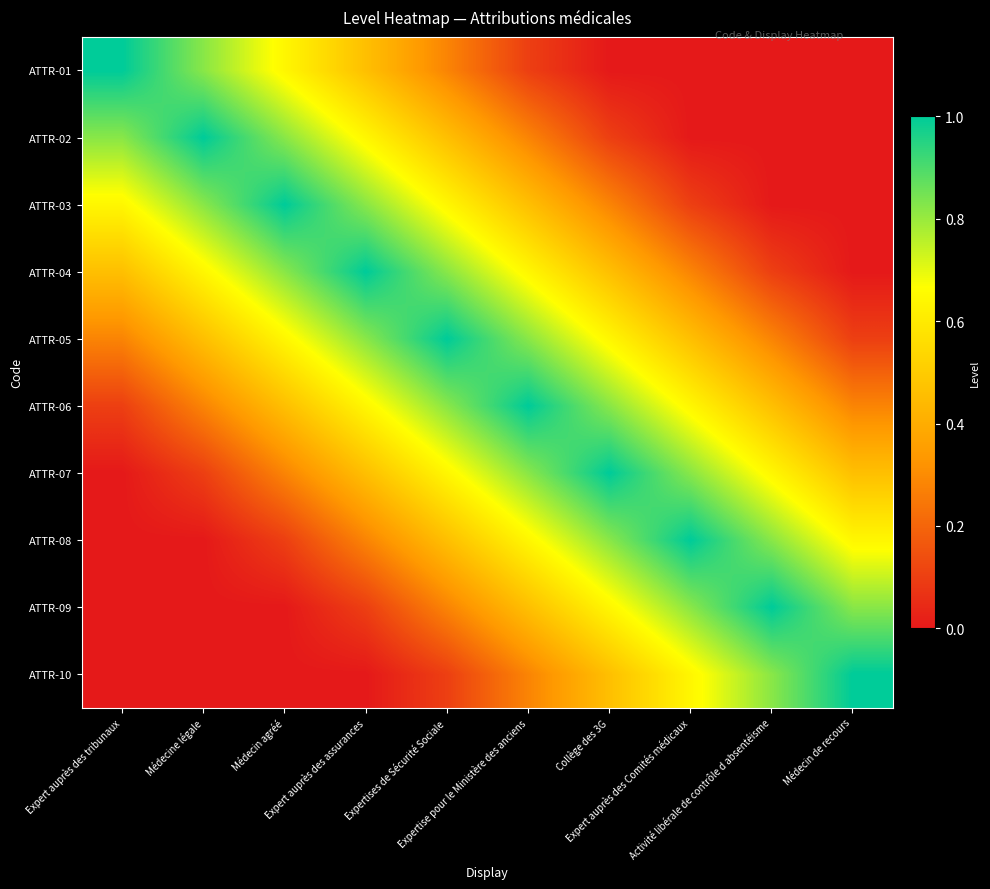

At how many categories does at least one series exceed 0?

10